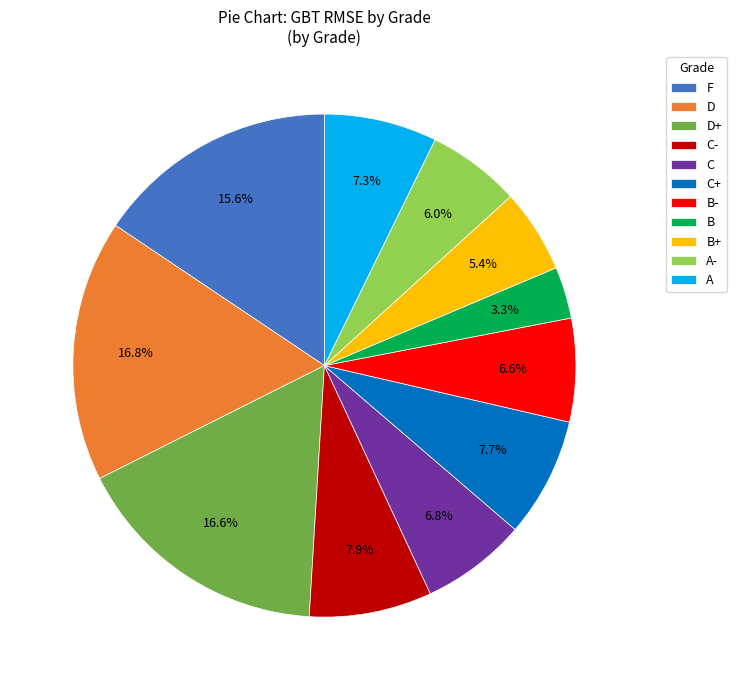

Is there a majority slice in this chart?

No